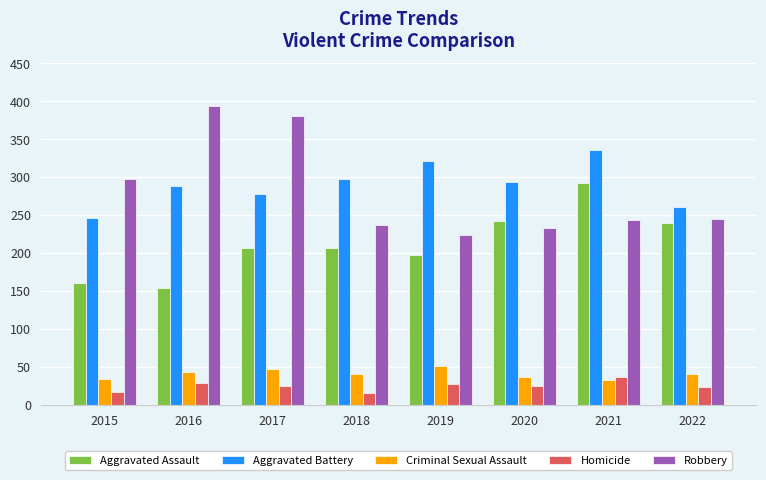

Read the Robbery value at 2020.

233